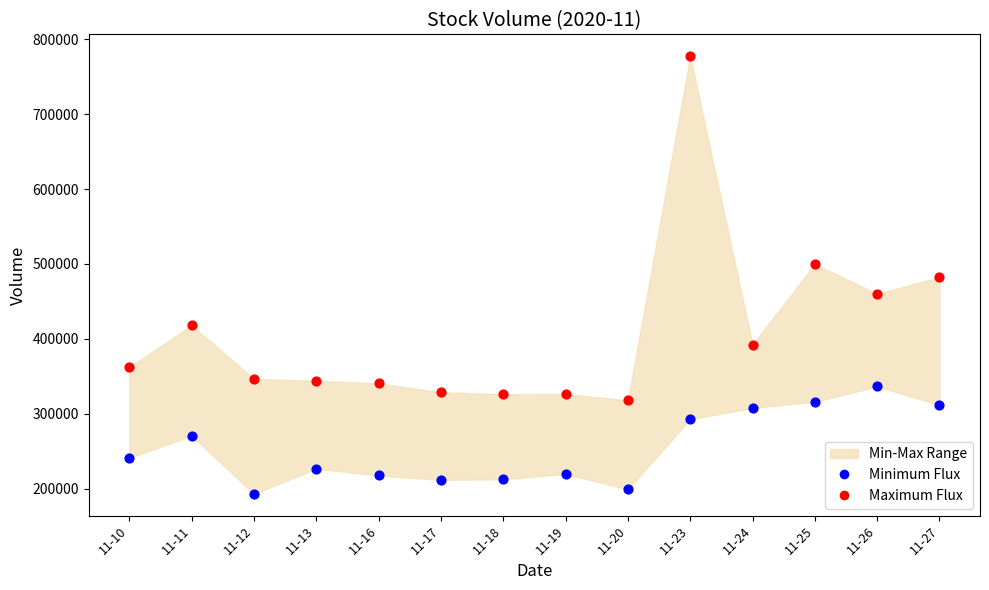

Which series has the largest total across all categories?

Maximum Flux